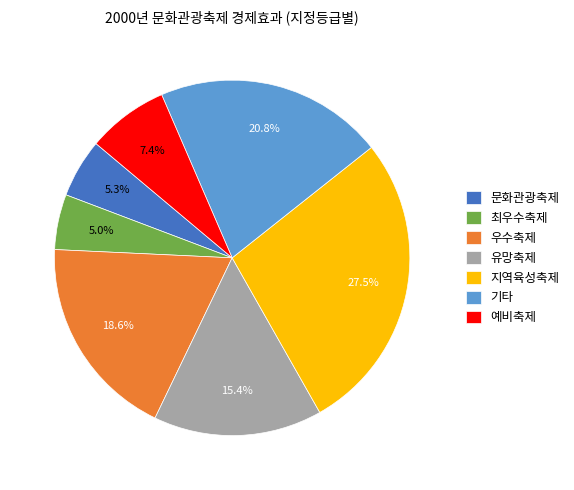

Between 지역육성축제 and 문화관광축제, which is larger?

지역육성축제